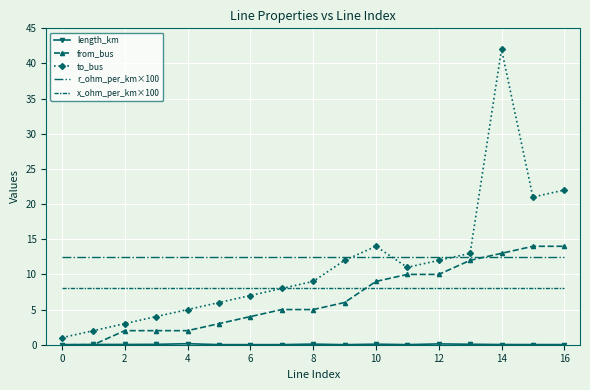

What is the highest value of the to_bus series?

42.0